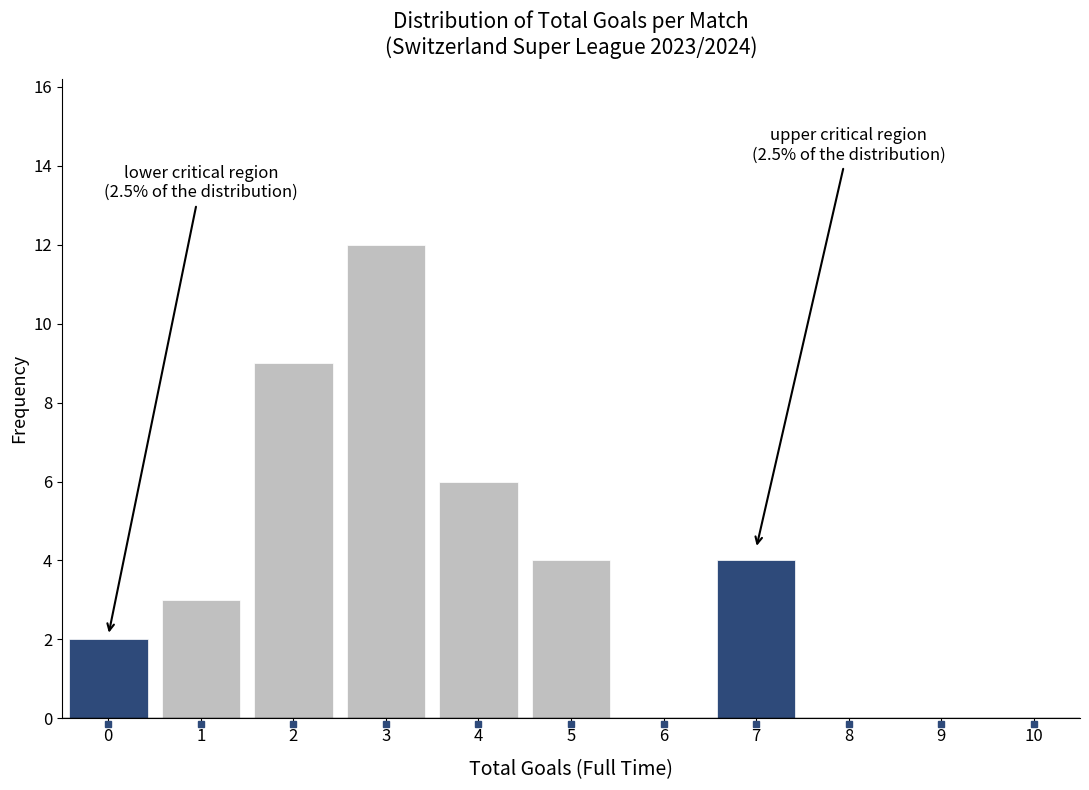

Which range on the x-axis has the tallest bar?

2.5 to 3.5